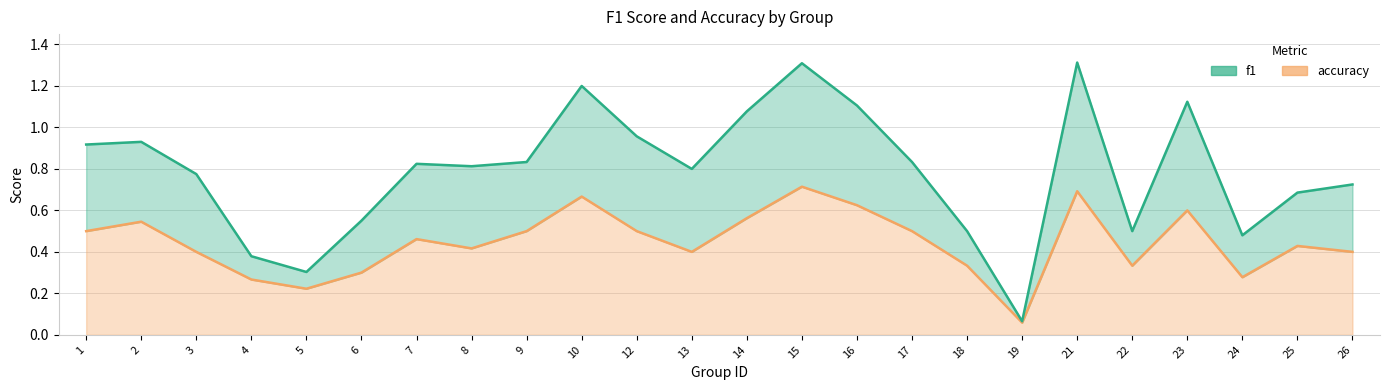

Is it true that accuracy equals 0.2 at 26?

False